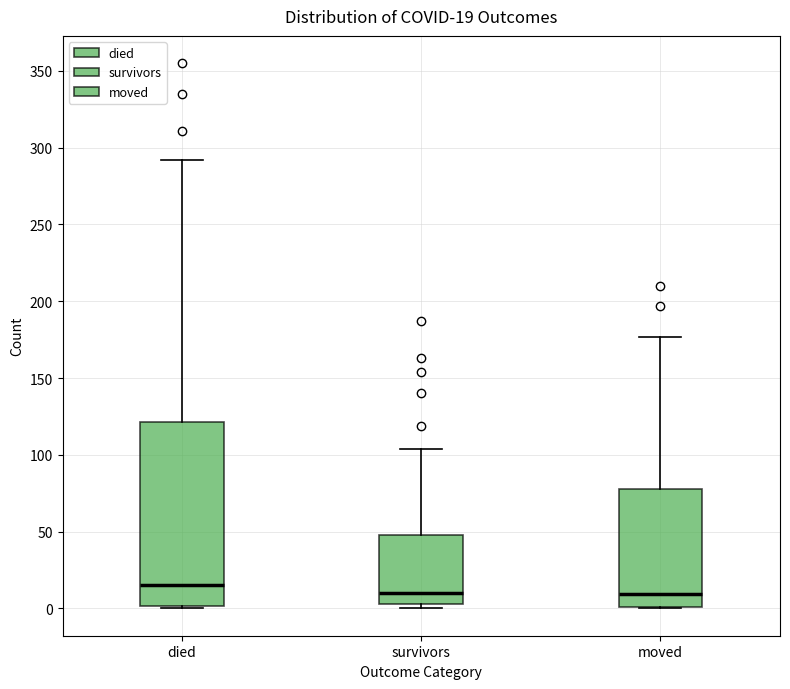

Which box is the tallest, from its lower edge to its upper edge?

died